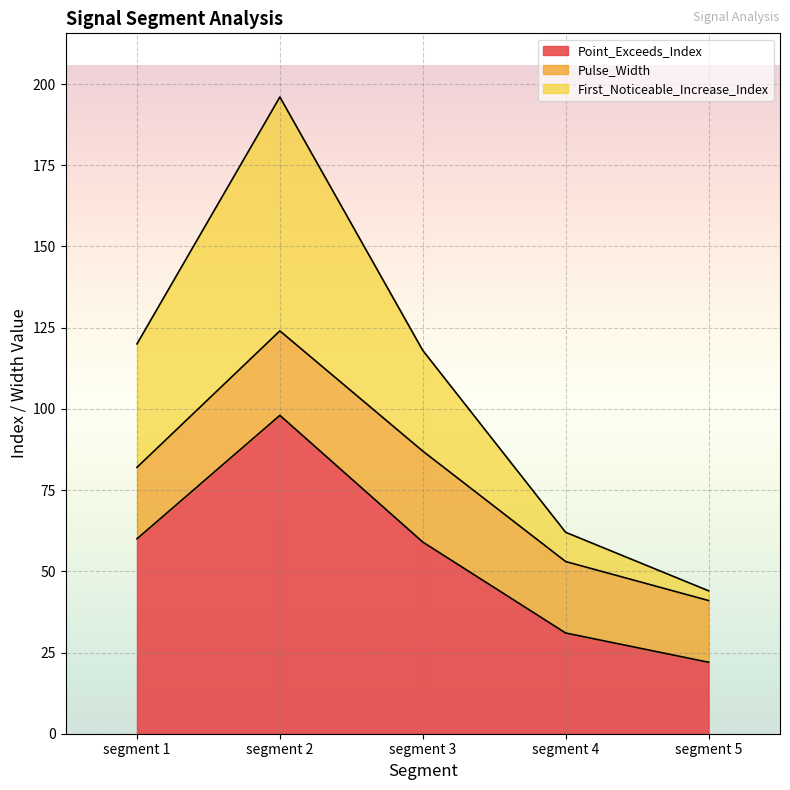

How many data points in Point_Exceeds_Index are above 59?

2